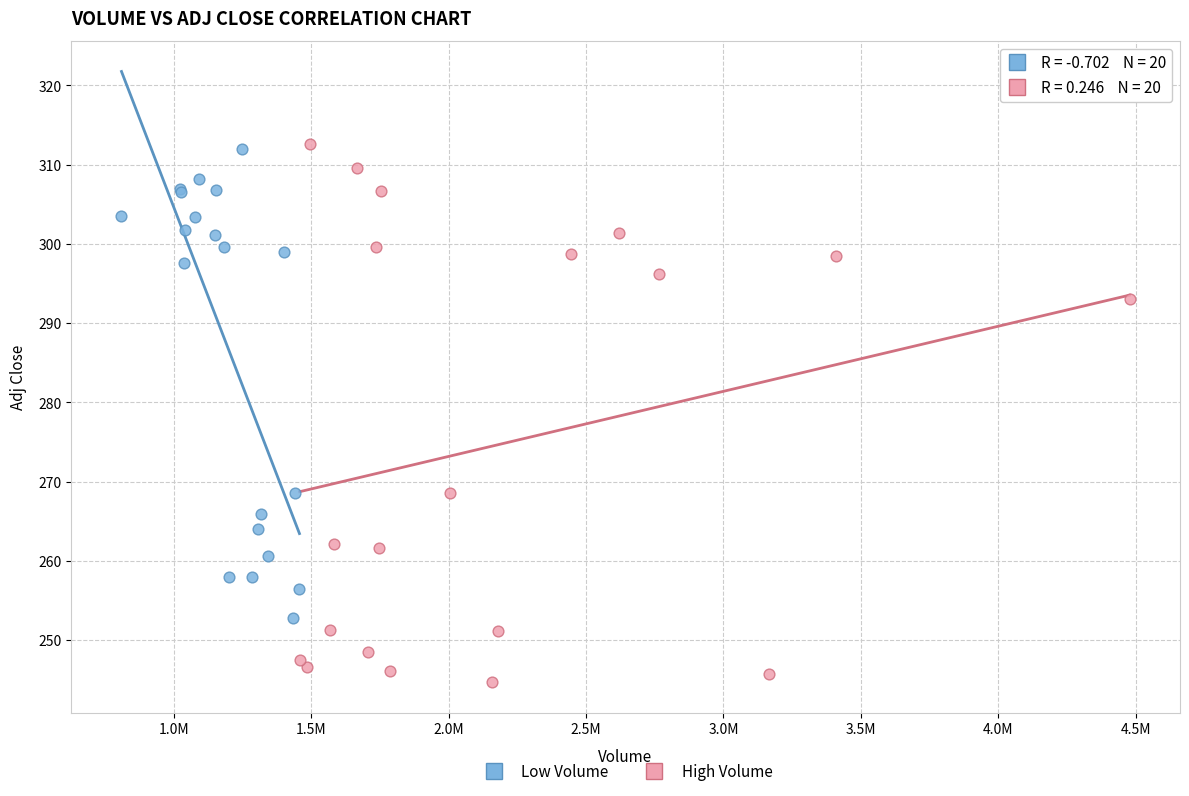

Which series has the widest spread of Y values?

High Volume